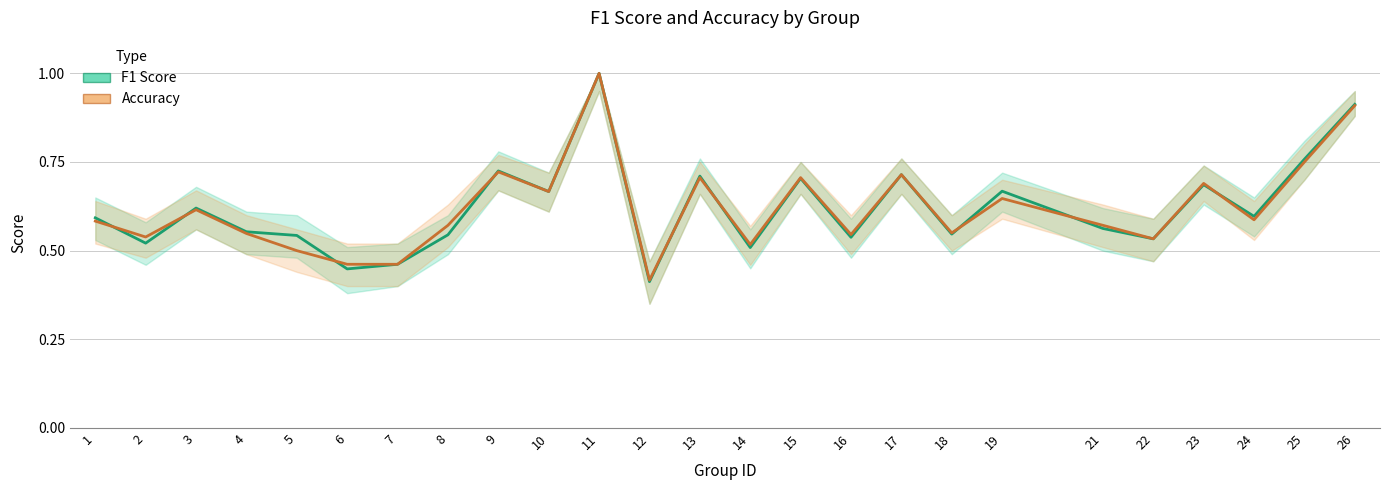

Which category has the highest value across all series?

11